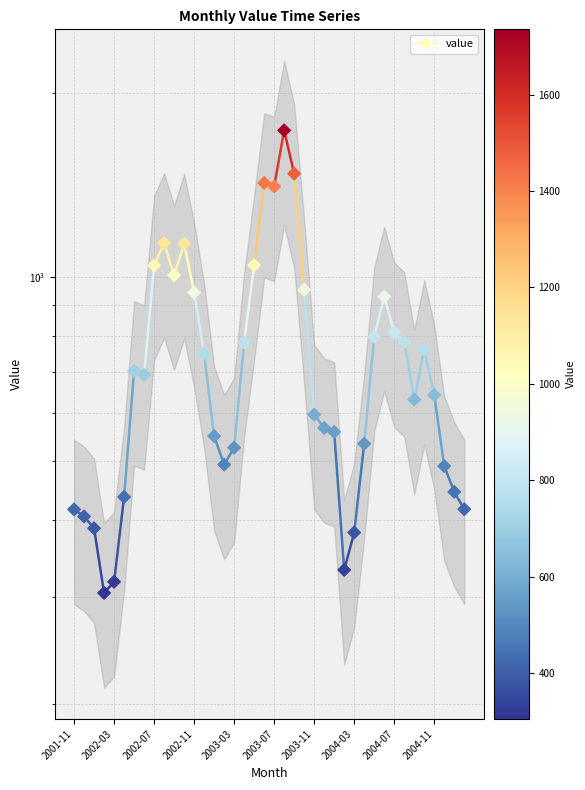

Between 18 and 25, which is larger?

18